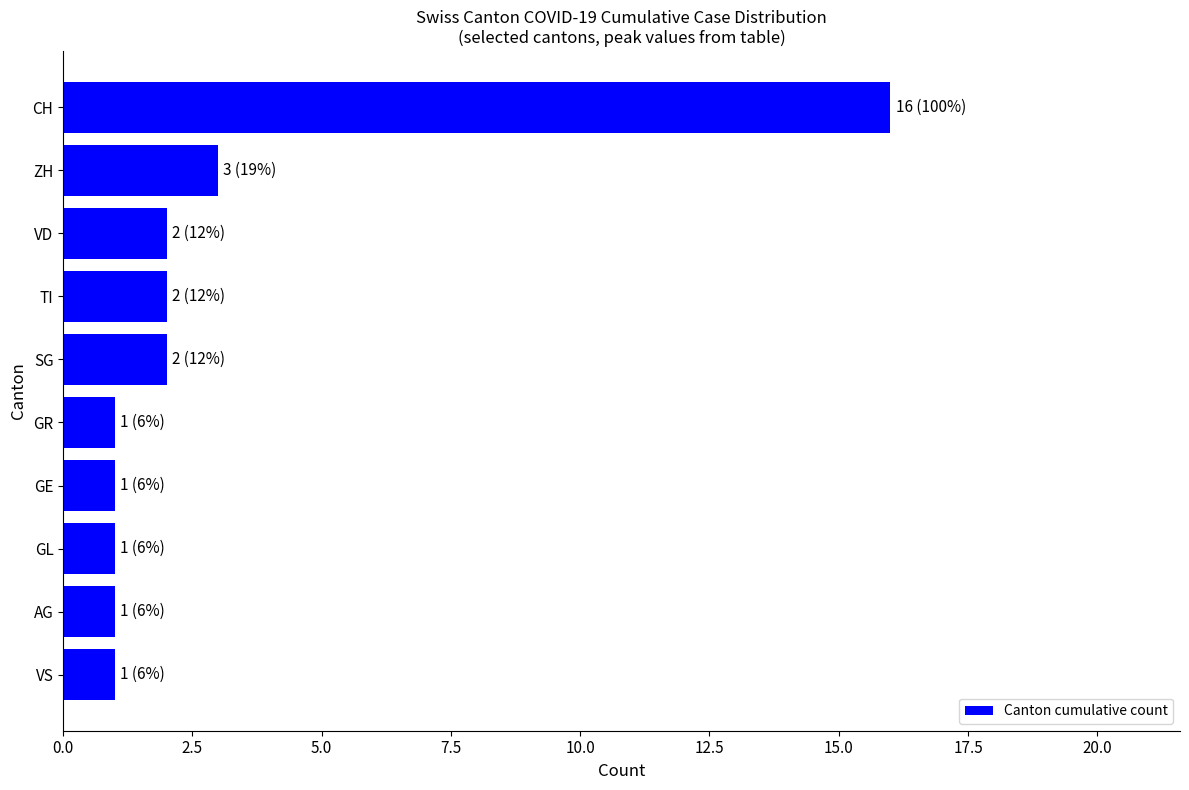

What is the difference between the maximum and minimum values?

15